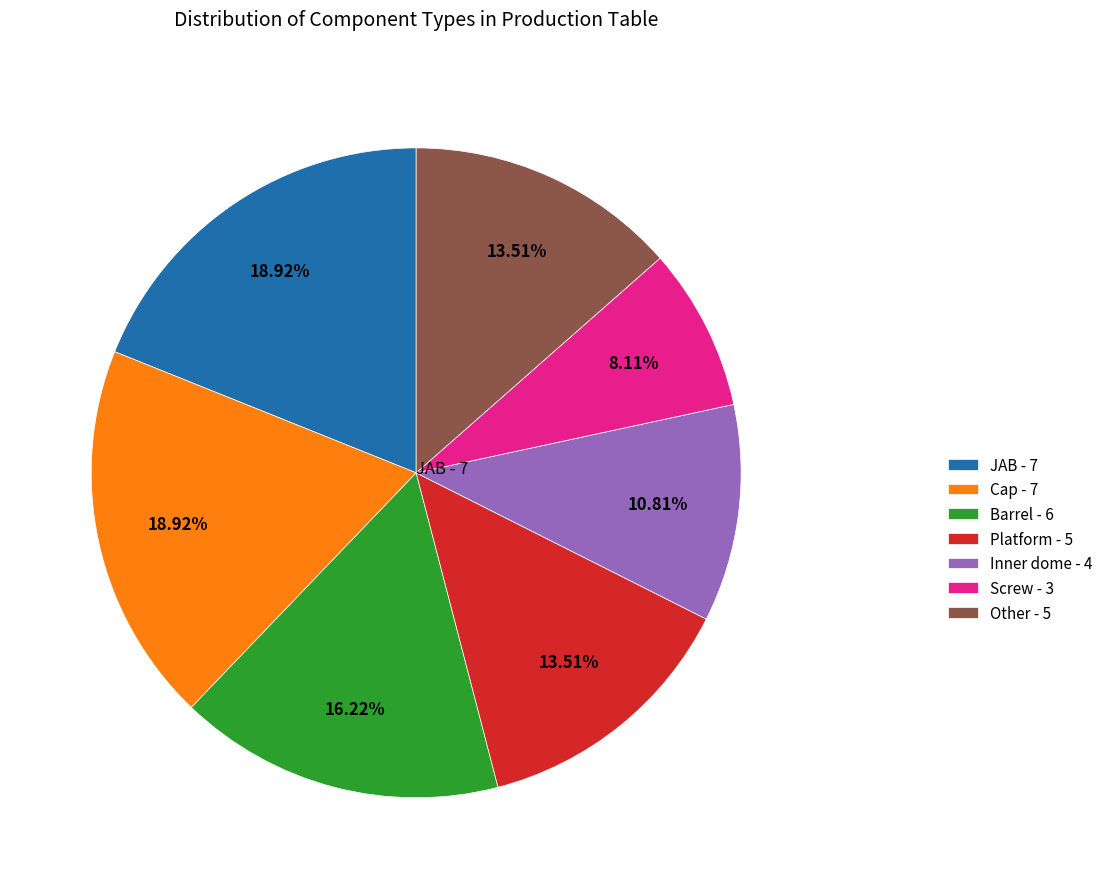

To the nearest percent, what is the difference between the largest and smallest slice percentages?

11%